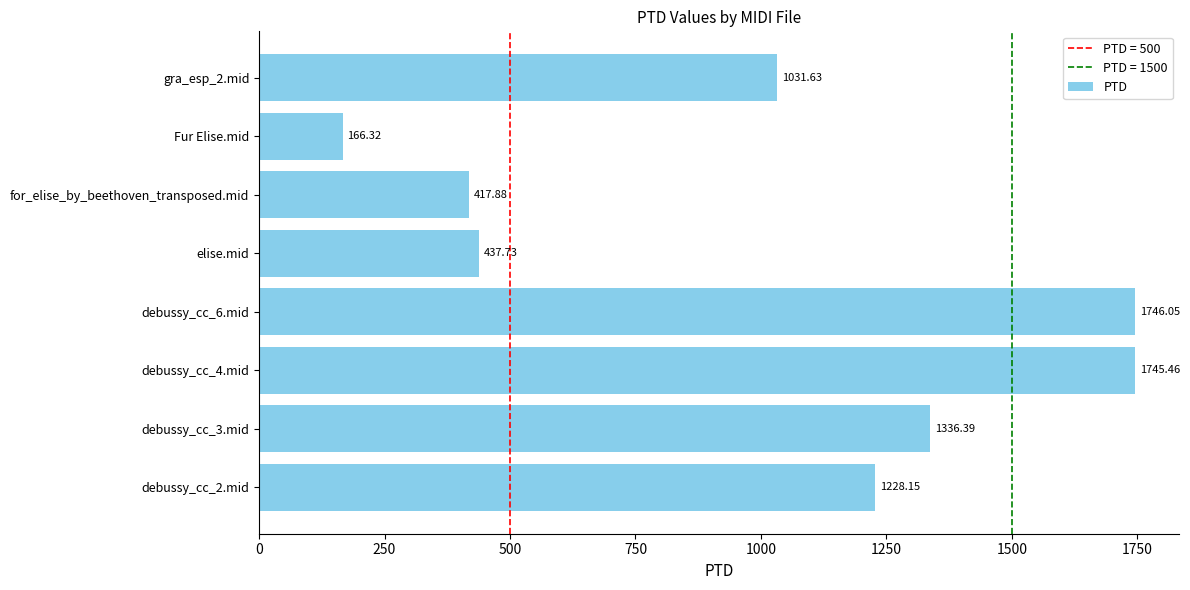

How many values are below 1228?

4